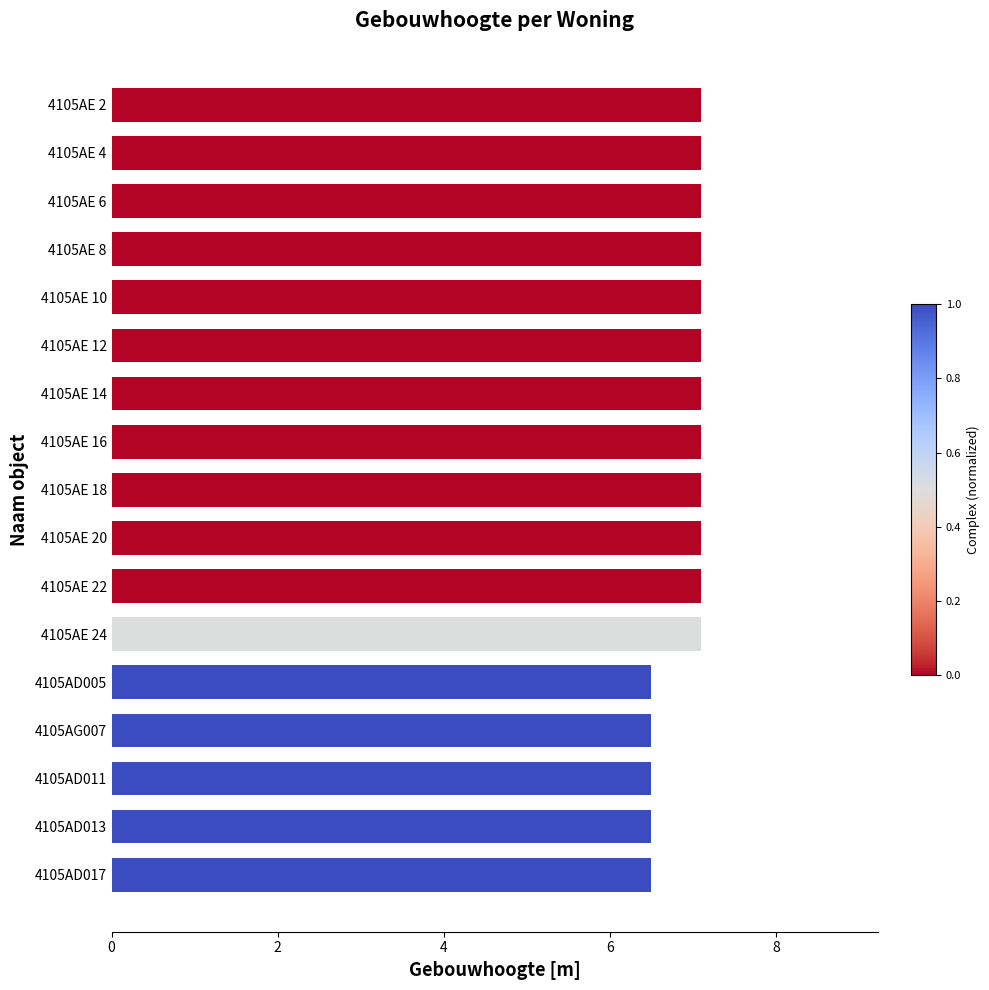

What is the maximum value shown in the chart?

7.1